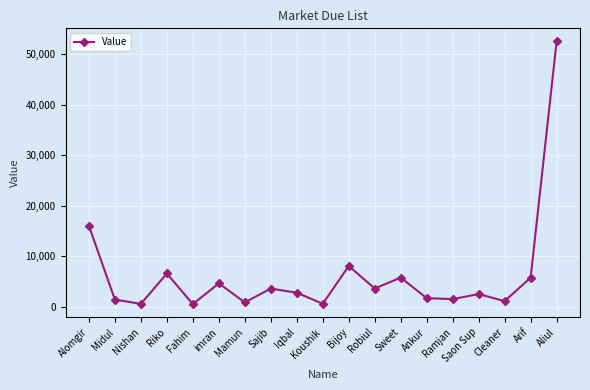

What is the change in value from Alomgir to Midul?

-14634